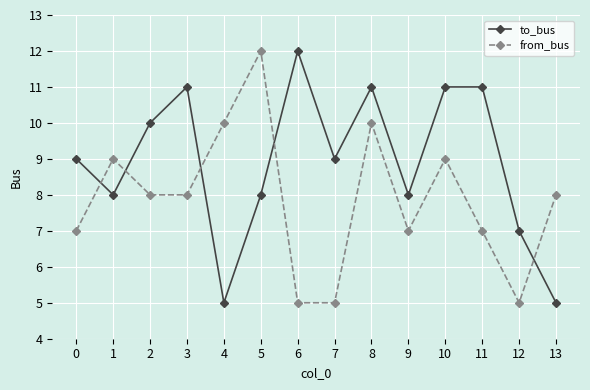

Read the from_bus value at 1.

9